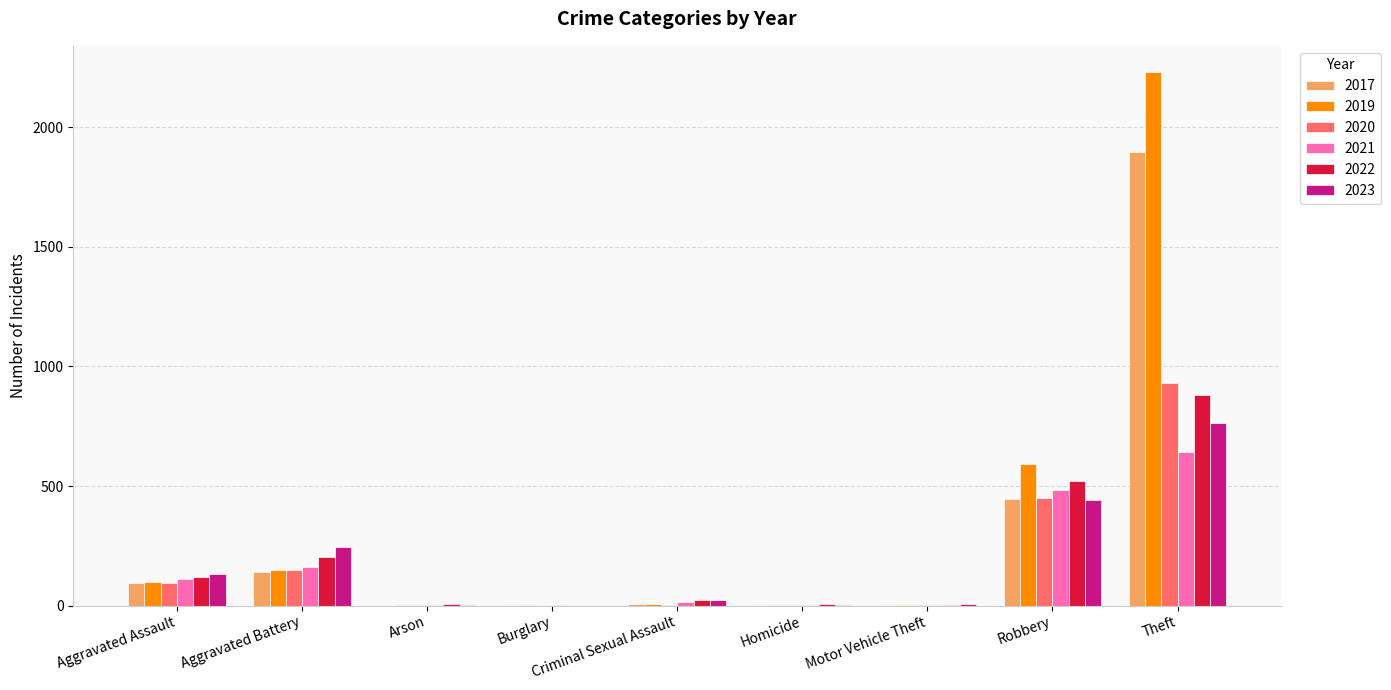

True or false: 2019 has a value of 1 at Motor Vehicle Theft.

True